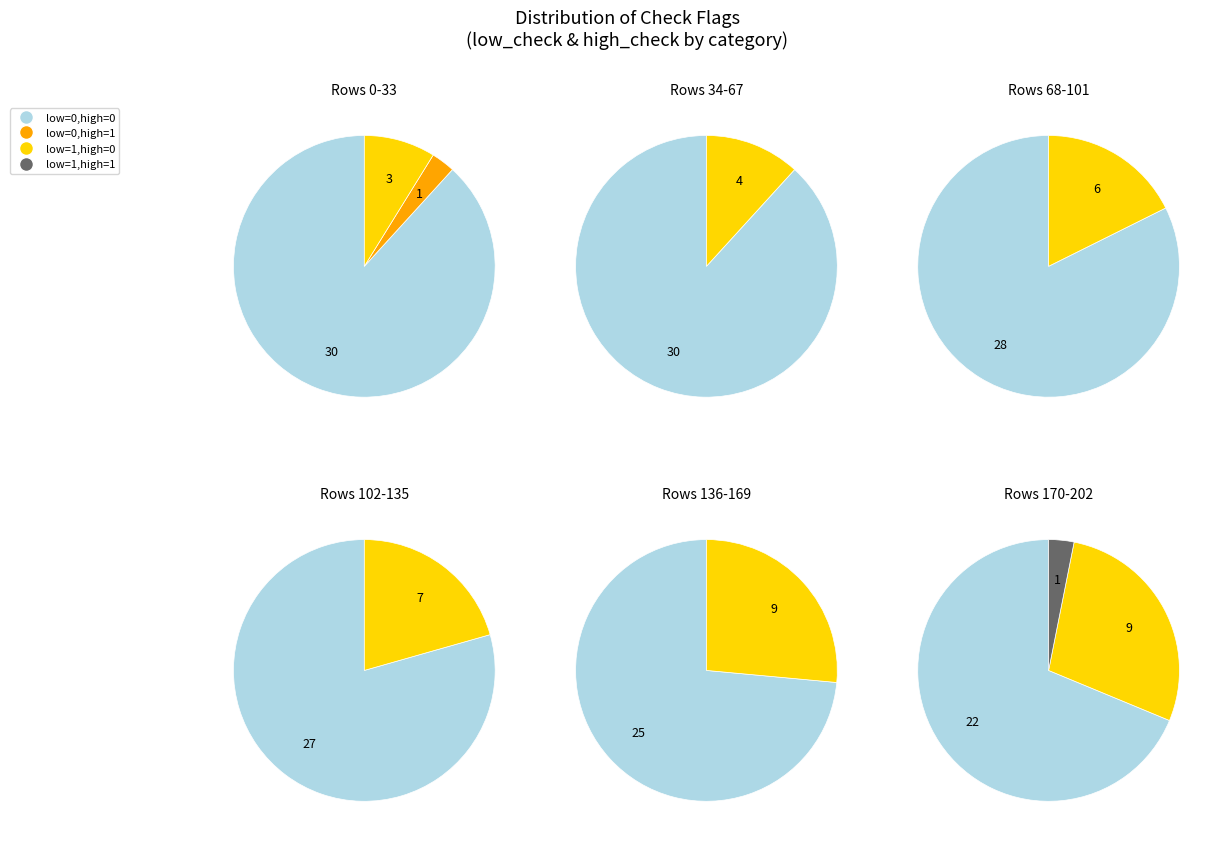

How much of the chart is everything except low_check=0, high_check=0?

19.8%